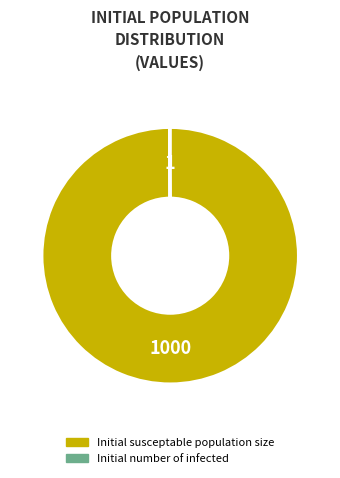

True or false: Initial susceptable population size accounts for 100% of the total.

True